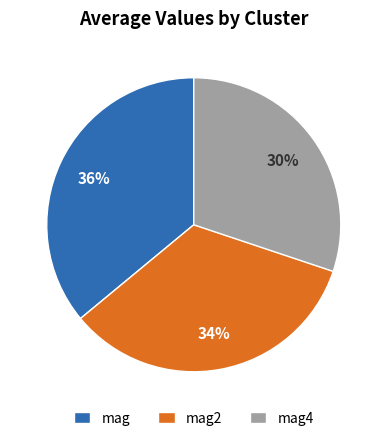

Which has a higher value, mag or mag2?

mag